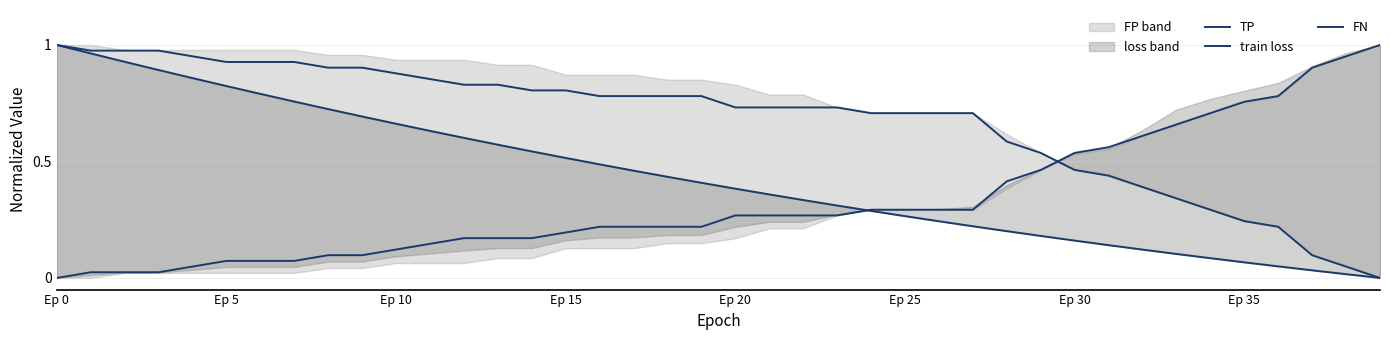

What is the maximum value for FN?

1.0